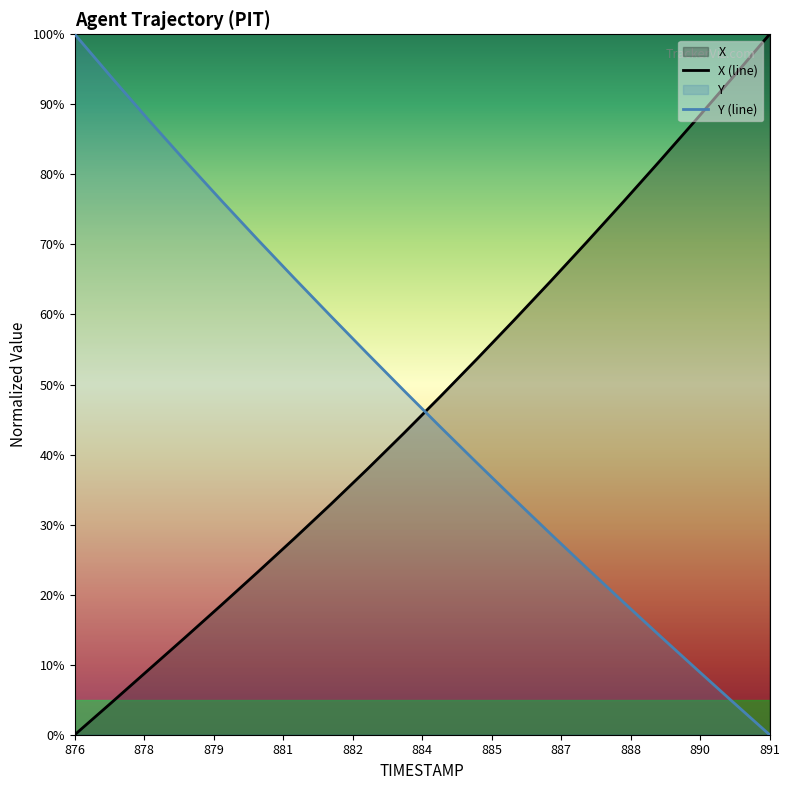

True or false: X has more than 0 points higher than both neighbors.

False